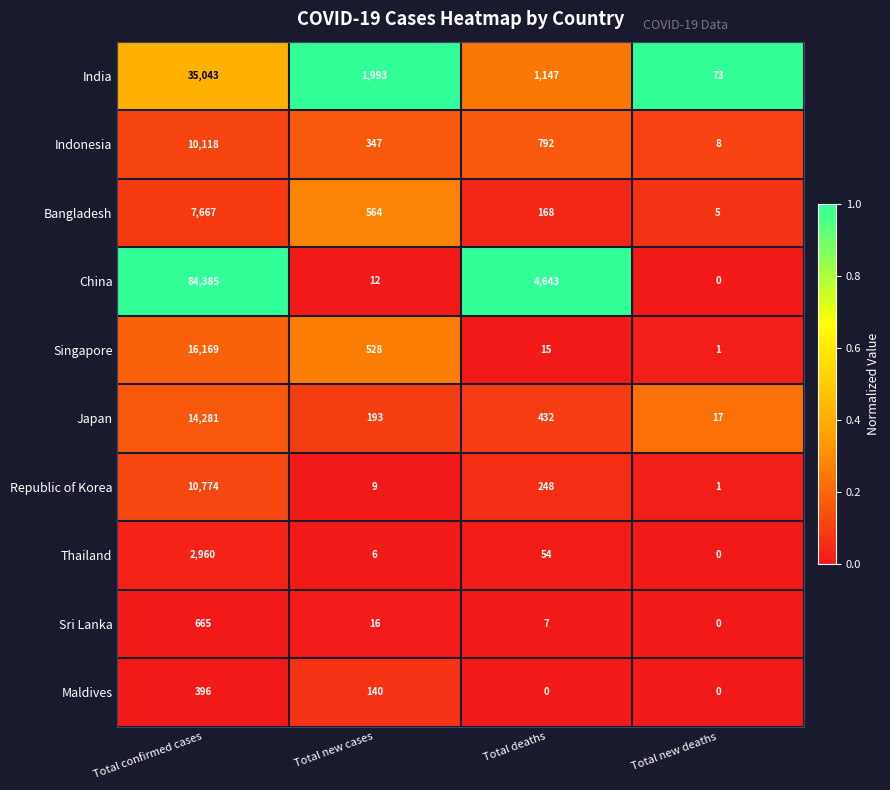

The value of Indonesia at Total new cases is 162. True or false?

False